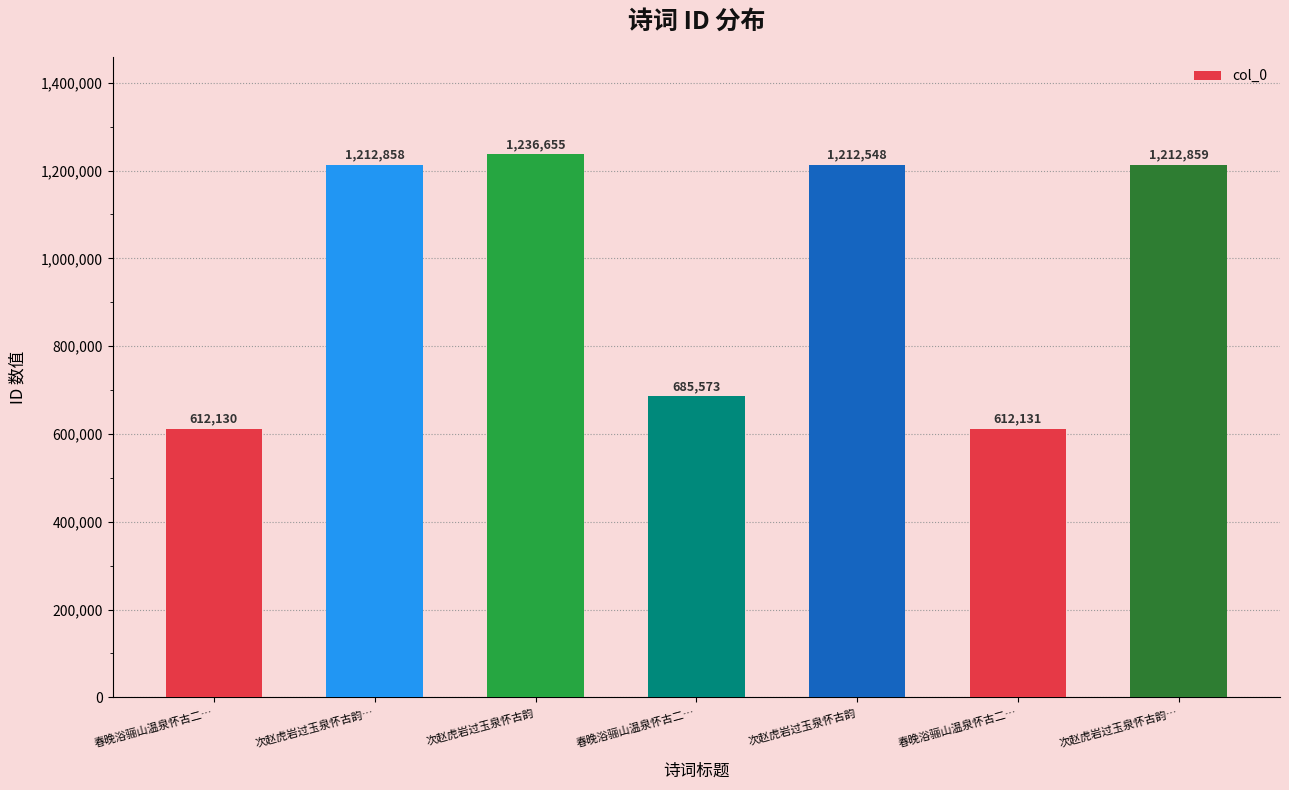

How many data points does each series have?

7